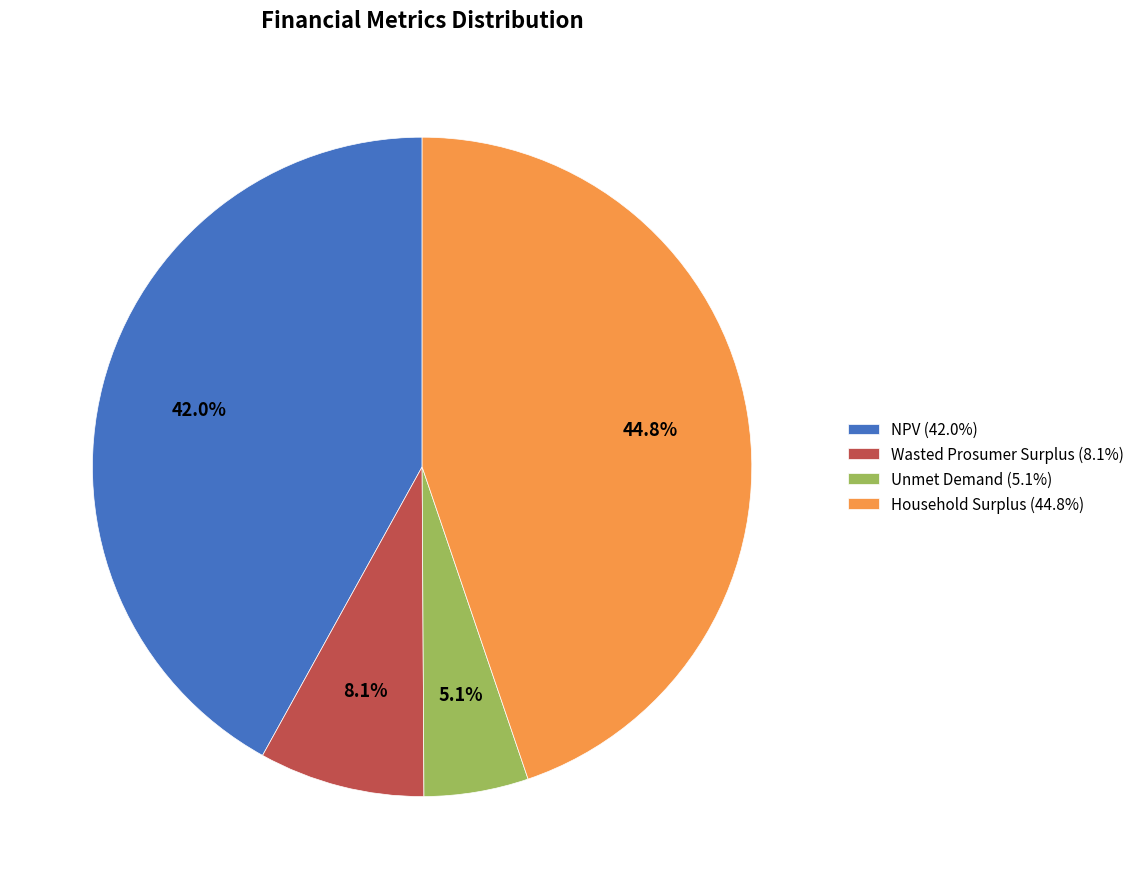

What percentage do NPV and Wasted Prosumer Surplus together represent?

50.1%